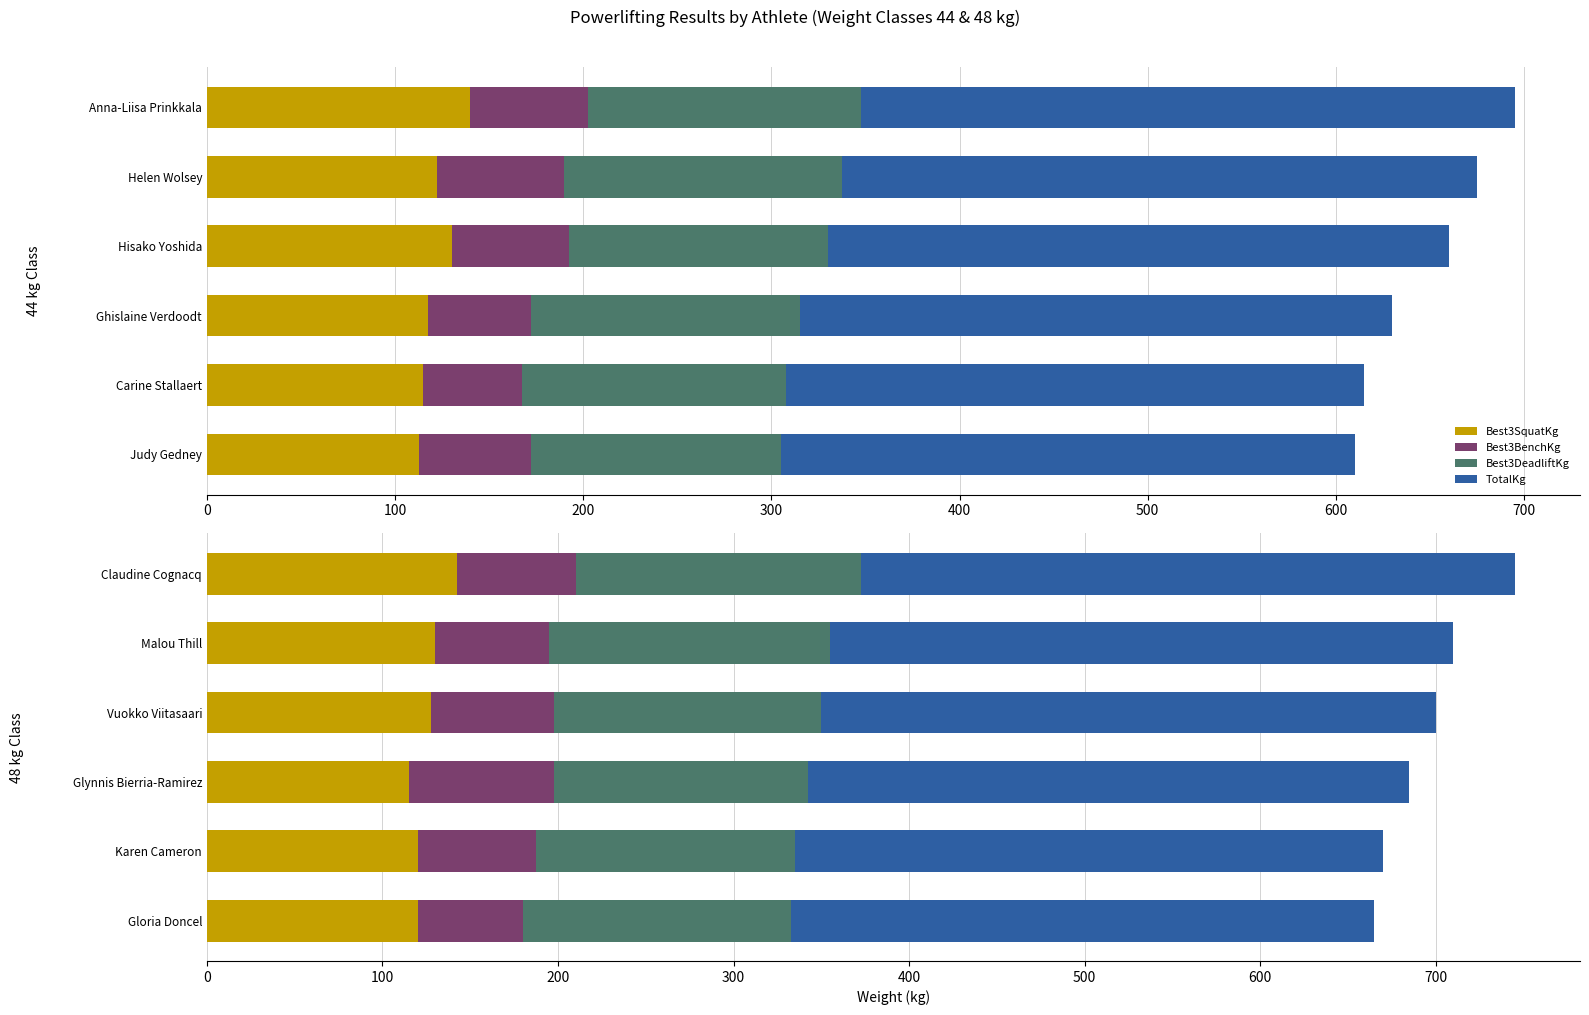

What is the approximate value of Best3BenchKg at Malou Thill?

65.0